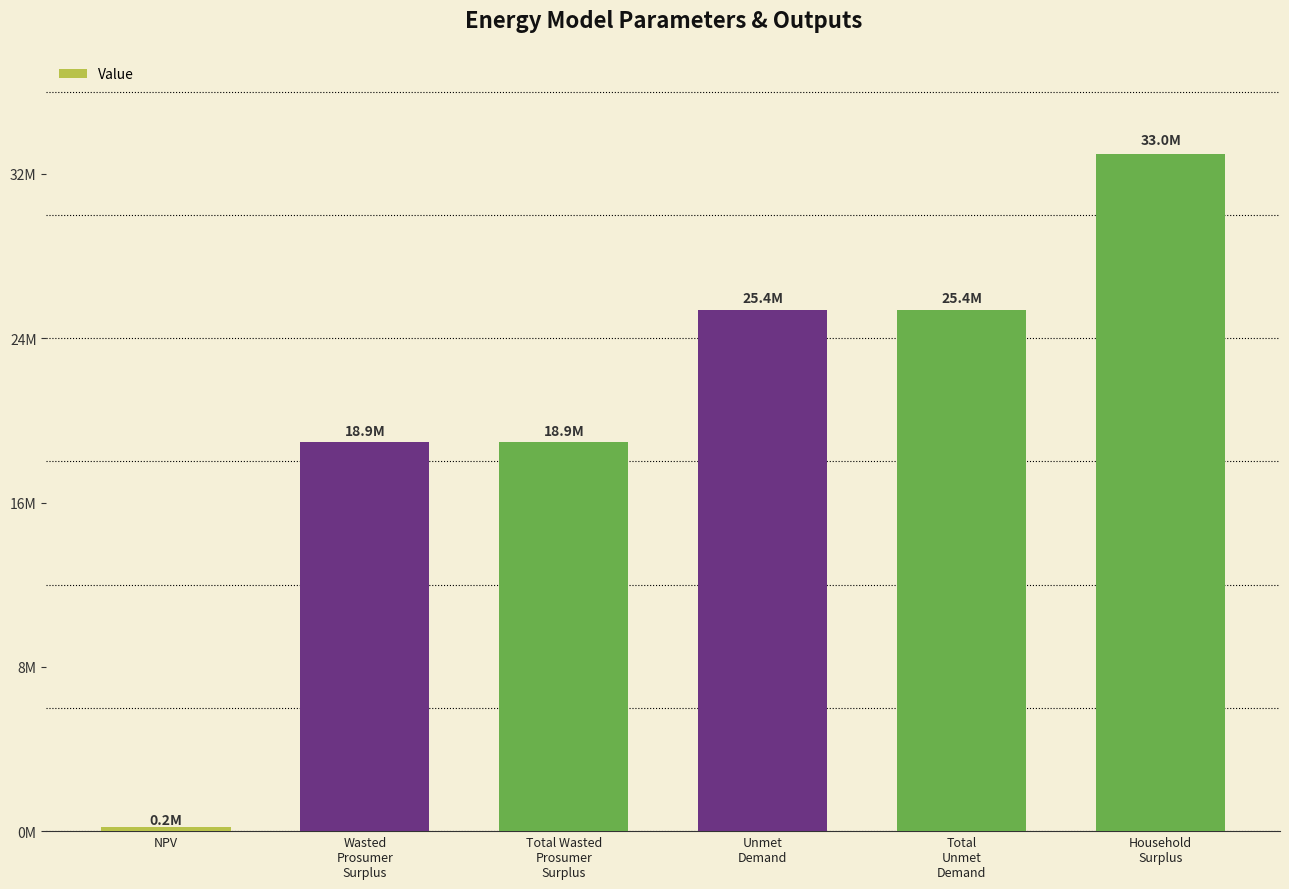

Rank the categories by value from lowest to highest.

NPV, Wasted
Prosumer
Surplus, Total Wasted
Prosumer
Surplus, Unmet
Demand, Total
Unmet
Demand, Household
Surplus